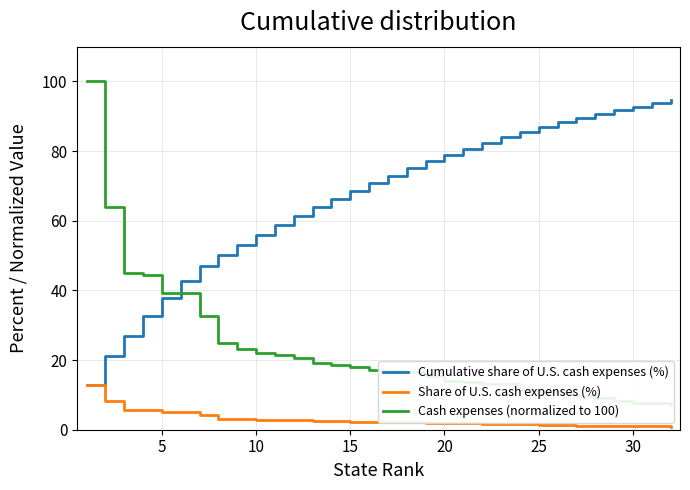

How many data points in Share of U.S. cash expenses (%) are above 2?

18